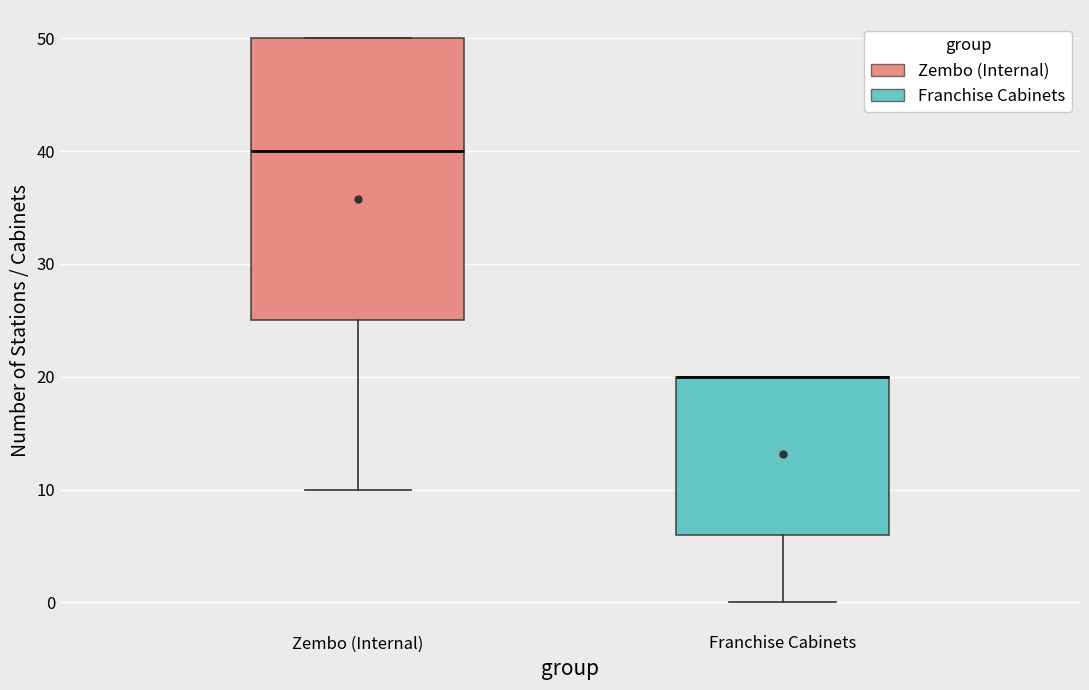

Reading left to right, read every box against the y-axis: the position of its median line, the range the box covers, and the ends of its whiskers. The values are not printed on the chart, so give them approximately, as read against the axis.

Zembo (Internal): median 40, box 25 to 50, whiskers 10 to 50
Franchise Cabinets: median 20 (drawn on the box's upper edge), box 6 to 20, whiskers 0 to 20